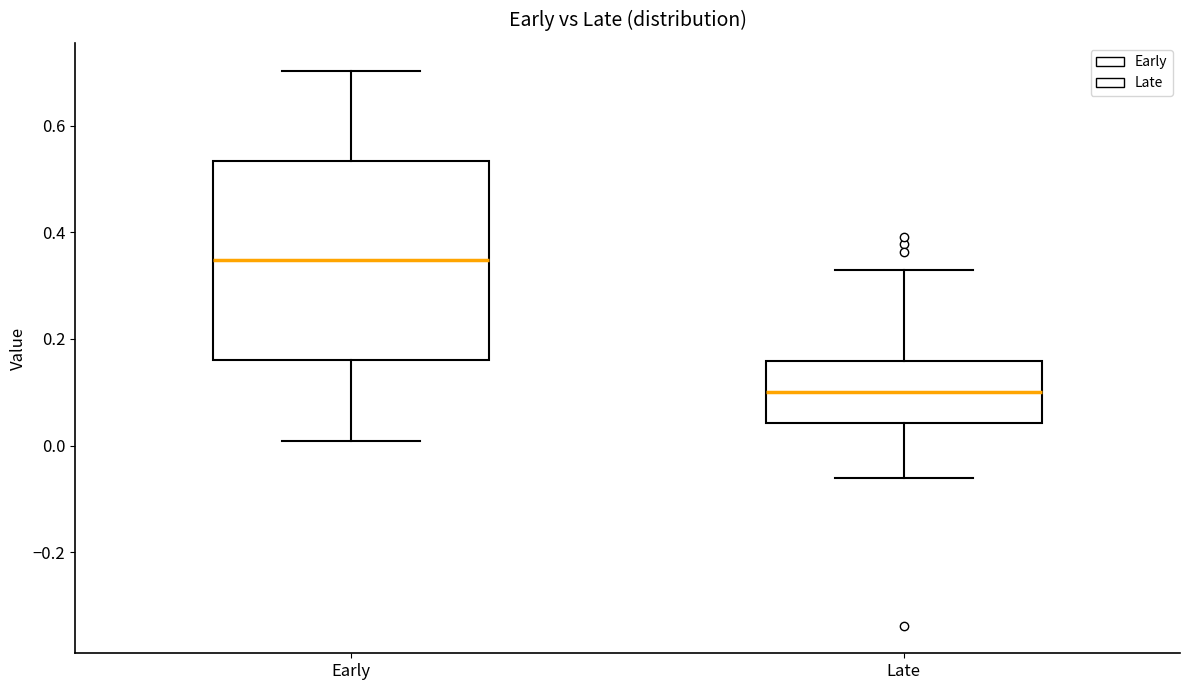

Which box's median line is the lowest?

Late